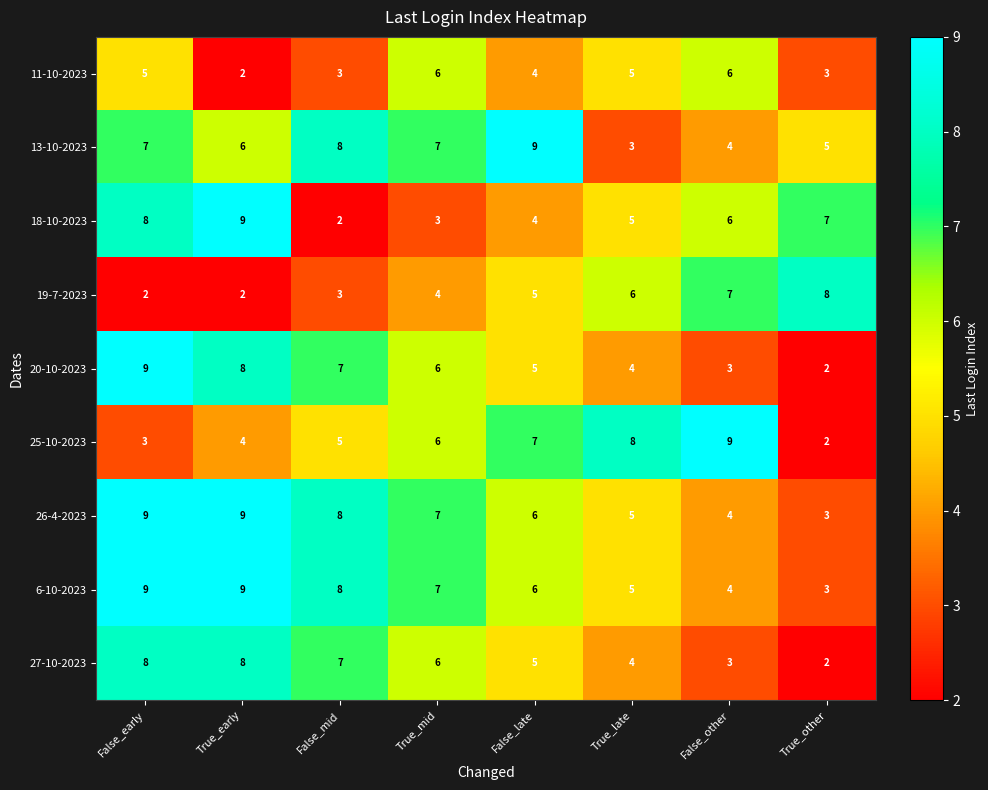

What is the sum of the 25-10-2023 values at False_early and False_late?

10